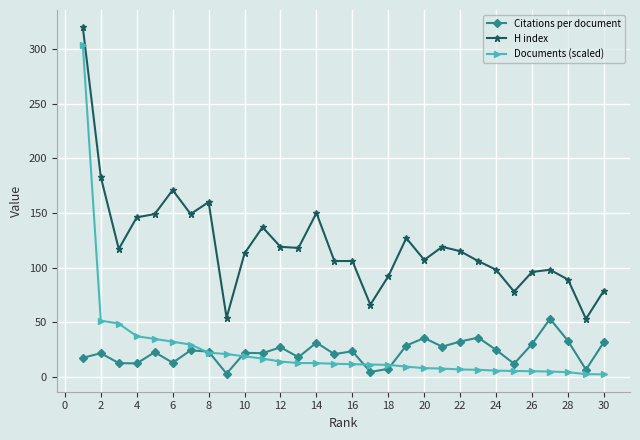

What is the value of the H index point at the 10th from the left?

113.0